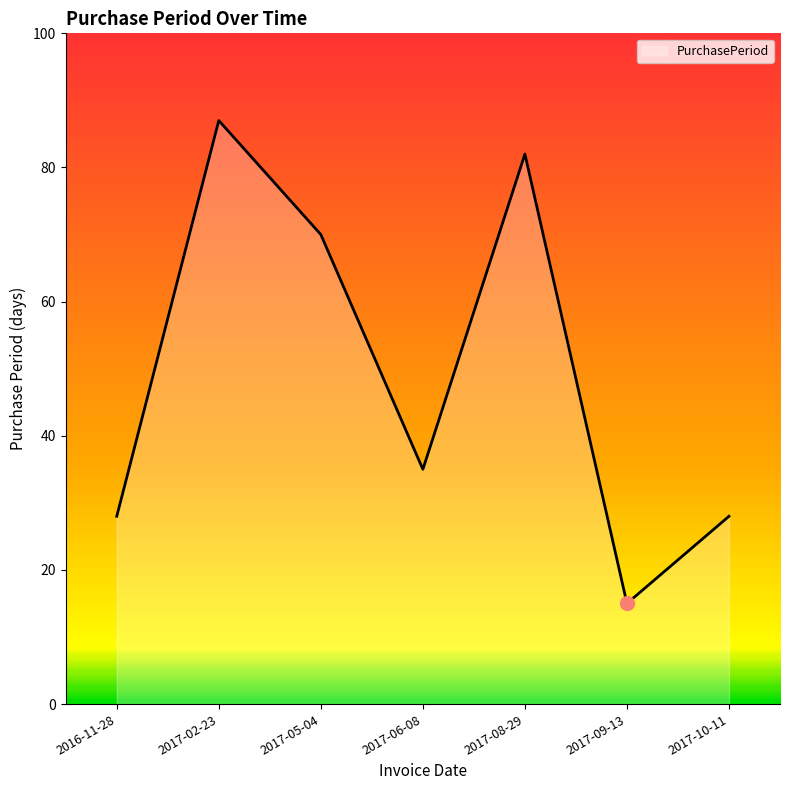

The chart shows a value of 9 at 2017-09-13. True or false?

False